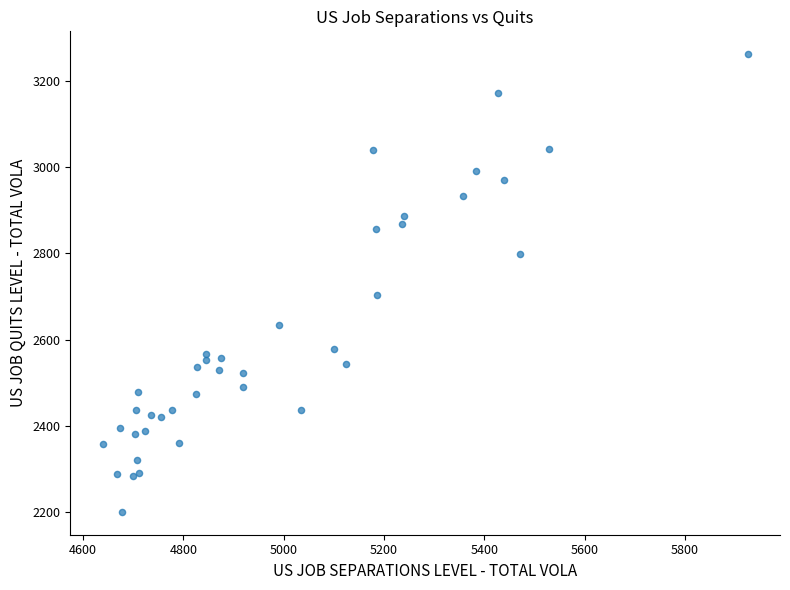

What Y value in the scatter plot is closest to 2731?

2704